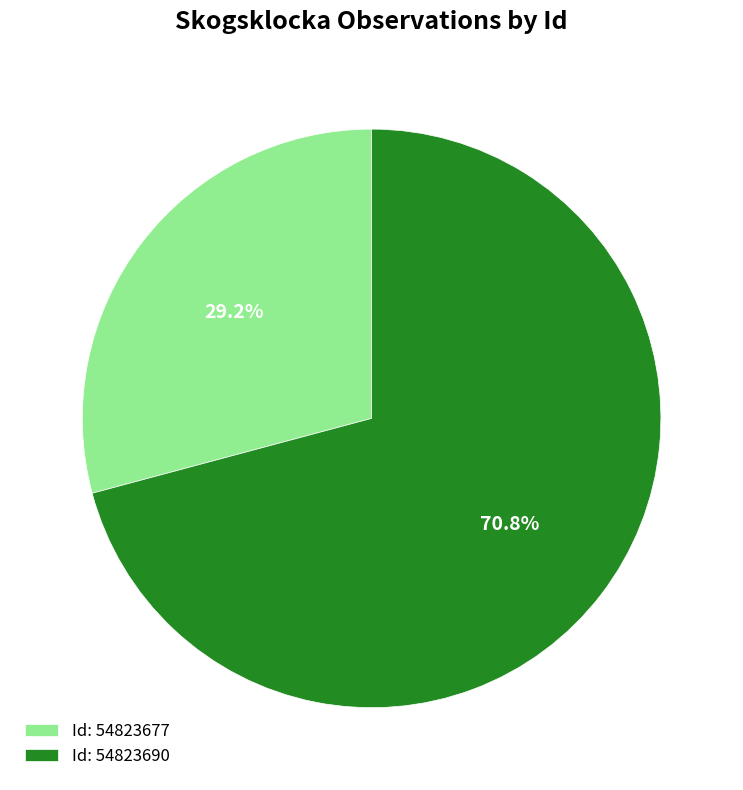

How many segments does this pie chart have?

2